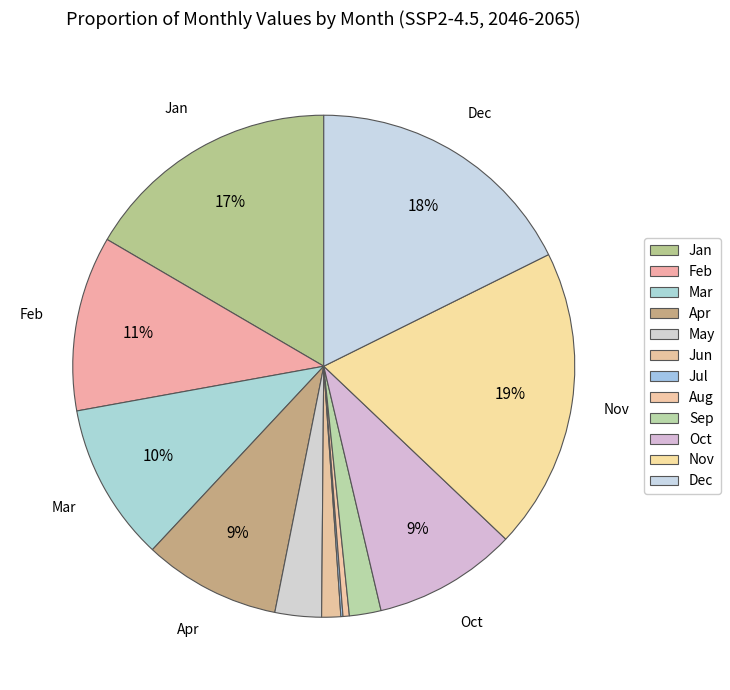

To the nearest percent, what is the difference between the Jul and Dec slice percentages?

18%